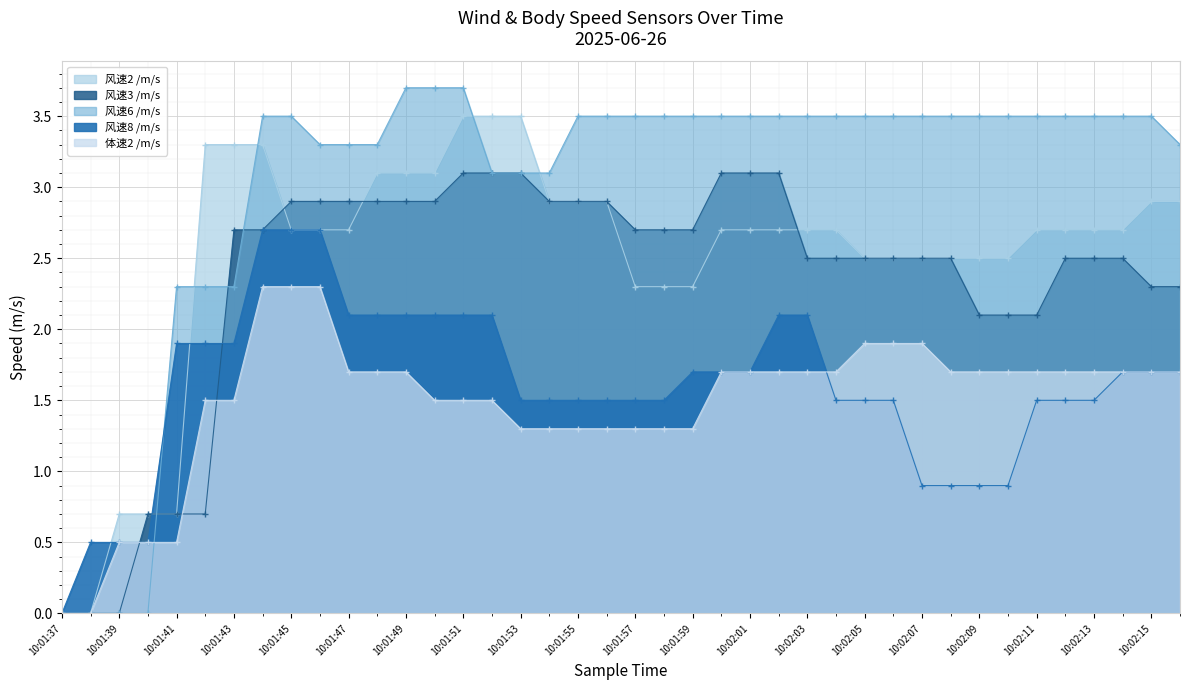

What is the sum of all 风速8 /m/s values?

63.9